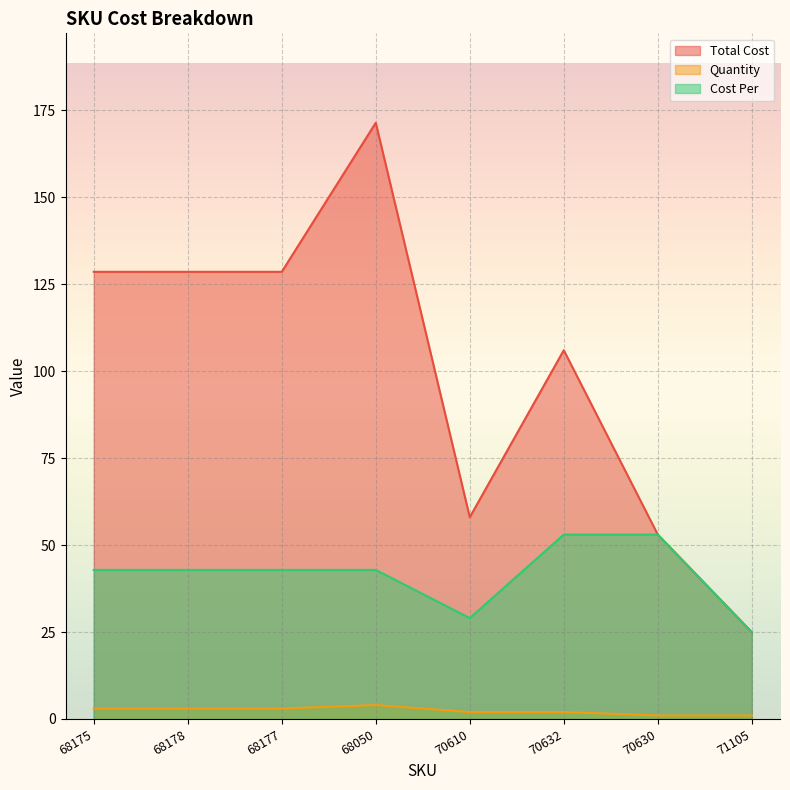

Rank the series by their average value, from highest to lowest.

Total Cost, Cost Per, Quantity